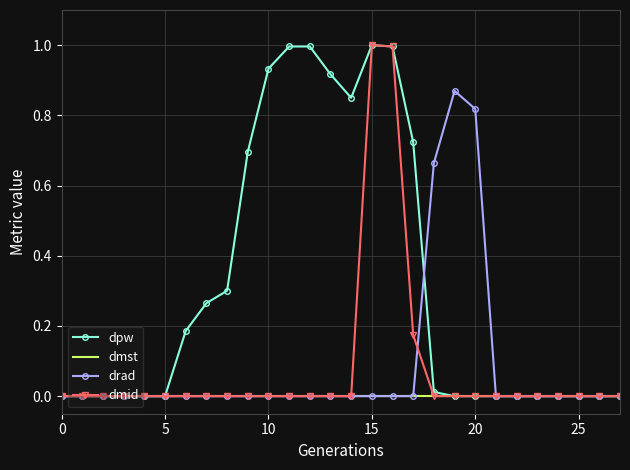

What is the label of the 17th point from the left?

16